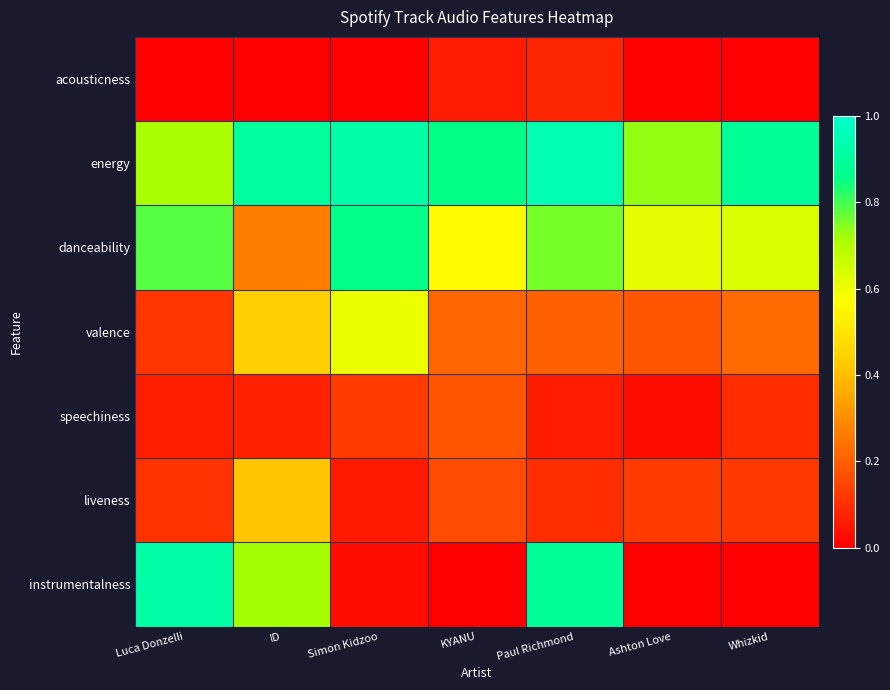

Count the number of data series in this chart.

7